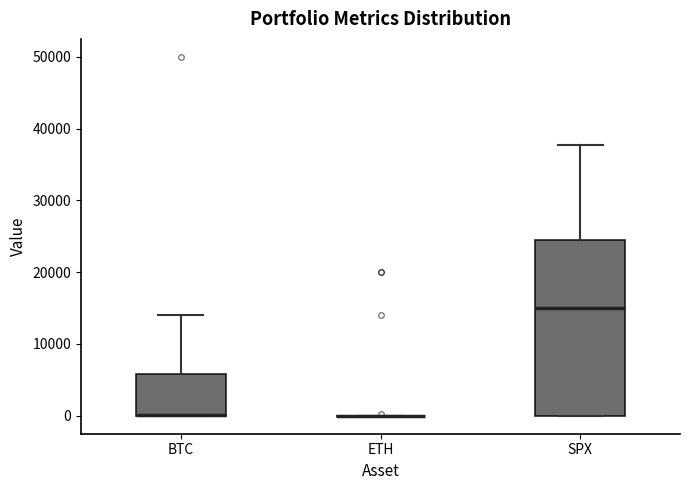

Reading left to right, transcribe this box plot: for each box, give where its median line is, the range the box spans, and where its two whiskers end, as read against the y-axis. The values are not printed on the chart, so give them approximately, as read against the axis.

BTC: median 0 (drawn on the box's lower edge), box 0 to 6000, whiskers 0 to 14000
ETH: box collapsed to a line at 0, whiskers 0 to 0
SPX: median 15000, box 0 to 25000, whiskers 0 to 38000